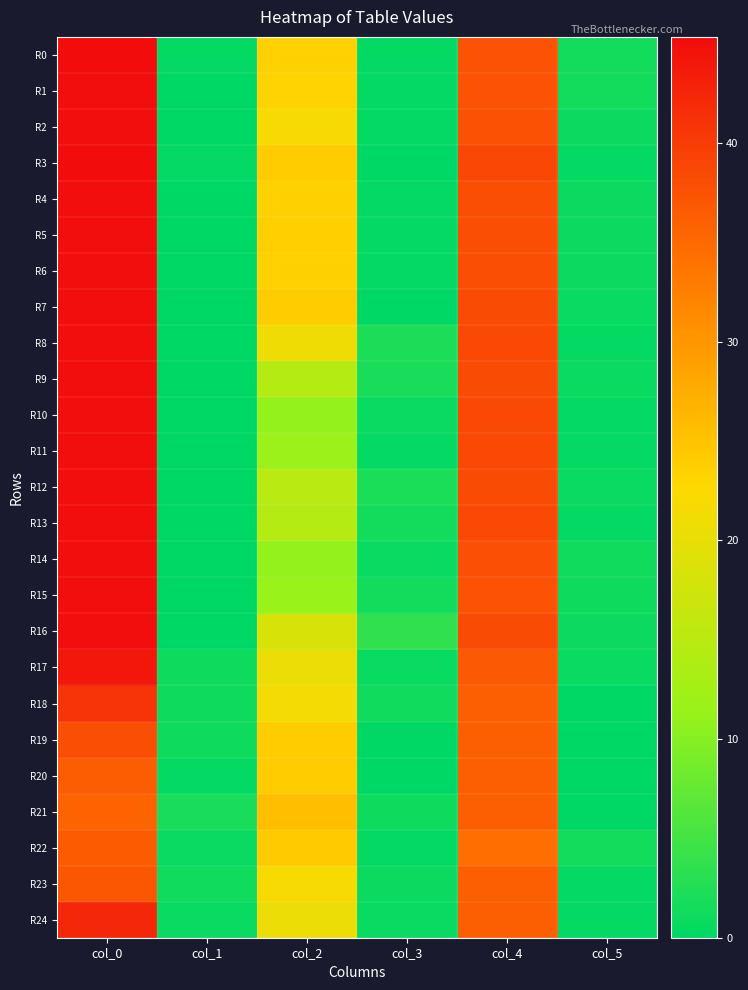

Reading left to right, extract all data points from this chart.

R0: col_0=45.2	col_1=0.4	col_2=23.5	col_3=0.5	col_4=37.5	col_5=1.5
R1: col_0=45.0	col_1=0.0	col_2=23.2	col_3=0.4	col_4=37.5	col_5=1.5
R2: col_0=45.0	col_1=0.0	col_2=21.7	col_3=0.5	col_4=37.7	col_5=0.9
R3: col_0=45.3	col_1=0.5	col_2=24.0	col_3=0.0	col_4=38.7	col_5=0.5
R4: col_0=45.0	col_1=0.0	col_2=23.5	col_3=0.5	col_4=38.0	col_5=1.0
R5: col_0=45.0	col_1=0.0	col_2=23.7	col_3=0.5	col_4=38.0	col_5=1.0
R6: col_0=45.0	col_1=0.0	col_2=23.5	col_3=0.5	col_4=38.0	col_5=1.0
R7: col_0=45.0	col_1=0.0	col_2=24.0	col_3=0.0	col_4=38.2	col_5=0.8
R8: col_0=45.0	col_1=0.0	col_2=20.8	col_3=2.2	col_4=38.5	col_5=0.5
R9: col_0=45.0	col_1=0.0	col_2=14.5	col_3=1.8	col_4=38.2	col_5=0.8
R10: col_0=45.0	col_1=0.0	col_2=11.0	col_3=0.7	col_4=38.5	col_5=0.5
R11: col_0=45.0	col_1=0.0	col_2=11.7	col_3=0.5	col_4=38.5	col_5=0.5
R12: col_0=45.0	col_1=0.0	col_2=15.0	col_3=2.1	col_4=38.2	col_5=0.8
R13: col_0=45.0	col_1=0.0	col_2=14.2	col_3=1.5	col_4=38.5	col_5=0.5
R14: col_0=45.0	col_1=0.0	col_2=11.0	col_3=0.7	col_4=37.8	col_5=1.3
R15: col_0=45.0	col_1=0.0	col_2=11.5	col_3=1.5	col_4=37.5	col_5=1.1
R16: col_0=45.0	col_1=0.0	col_2=18.2	col_3=3.7	col_4=38.3	col_5=0.9
R17: col_0=44.0	col_1=1.2	col_2=20.5	col_3=0.9	col_4=36.8	col_5=0.8
R18: col_0=40.8	col_1=1.1	col_2=21.3	col_3=1.2	col_4=36.0	col_5=0.0
R19: col_0=38.0	col_1=1.2	col_2=24.0	col_3=0.0	col_4=36.0	col_5=0.0
R20: col_0=36.3	col_1=0.5	col_2=24.0	col_3=0.0	col_4=36.0	col_5=0.0
R21: col_0=35.8	col_1=1.8	col_2=25.5	col_3=1.1	col_4=36.0	col_5=0.0
R22: col_0=36.5	col_1=0.9	col_2=24.2	col_3=0.4	col_4=34.5	col_5=1.5
R23: col_0=37.0	col_1=1.4	col_2=21.7	col_3=0.9	col_4=36.2	col_5=0.4
R24: col_0=42.2	col_1=0.8	col_2=20.5	col_3=0.9	col_4=36.2	col_5=0.4